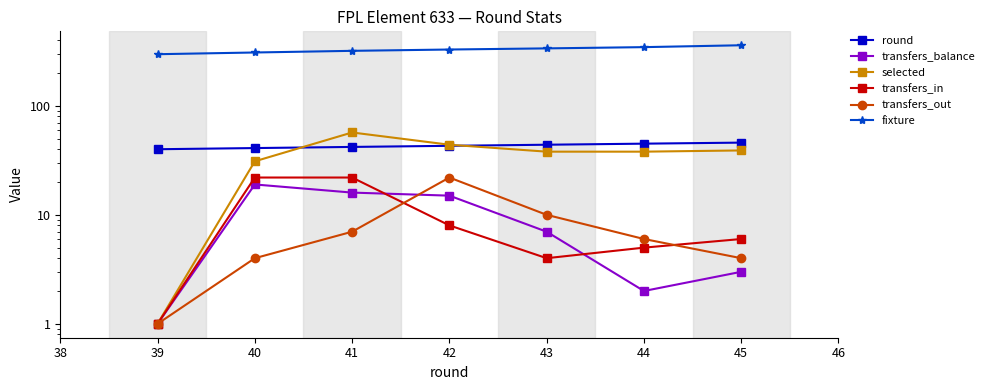

True or false: transfers_in and round cross at least once.

False